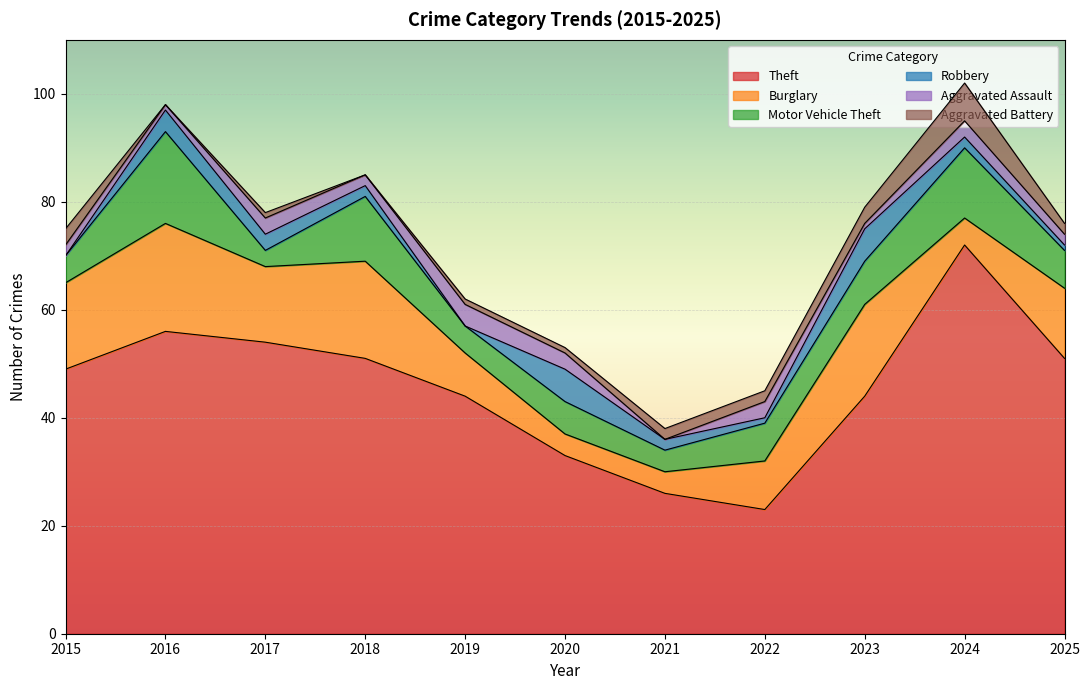

Where do Aggravated Battery and Robbery first cross each other?

2015 and 2016